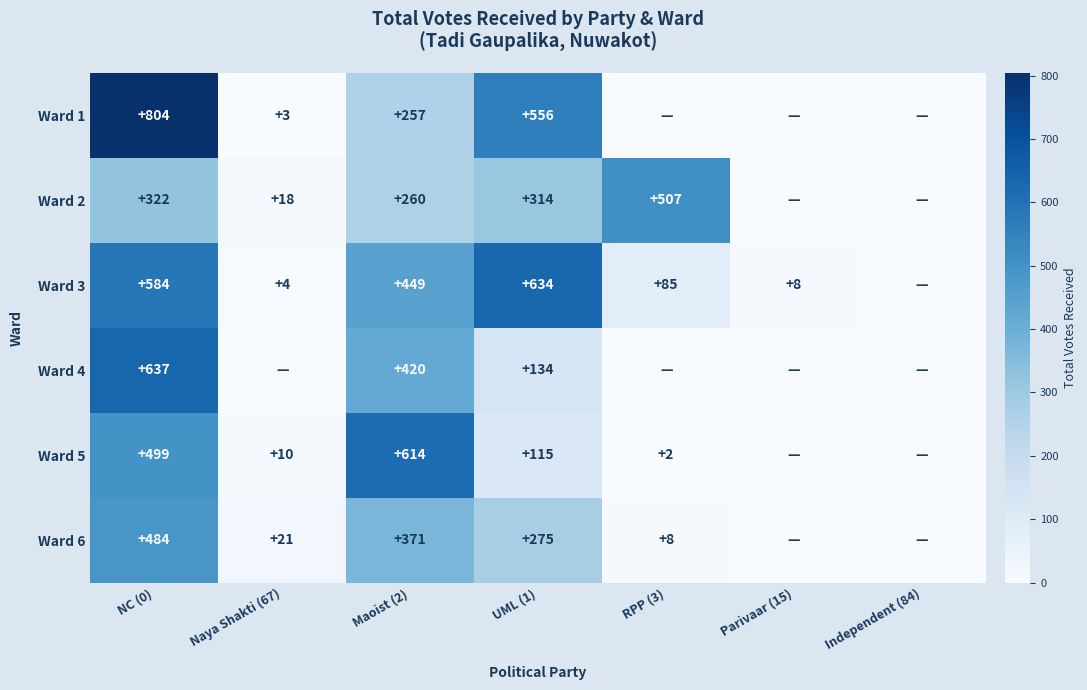

At UML (1), list the series in order from largest to smallest.

Ward 3, Ward 1, Ward 2, Ward 6, Ward 4, Ward 5